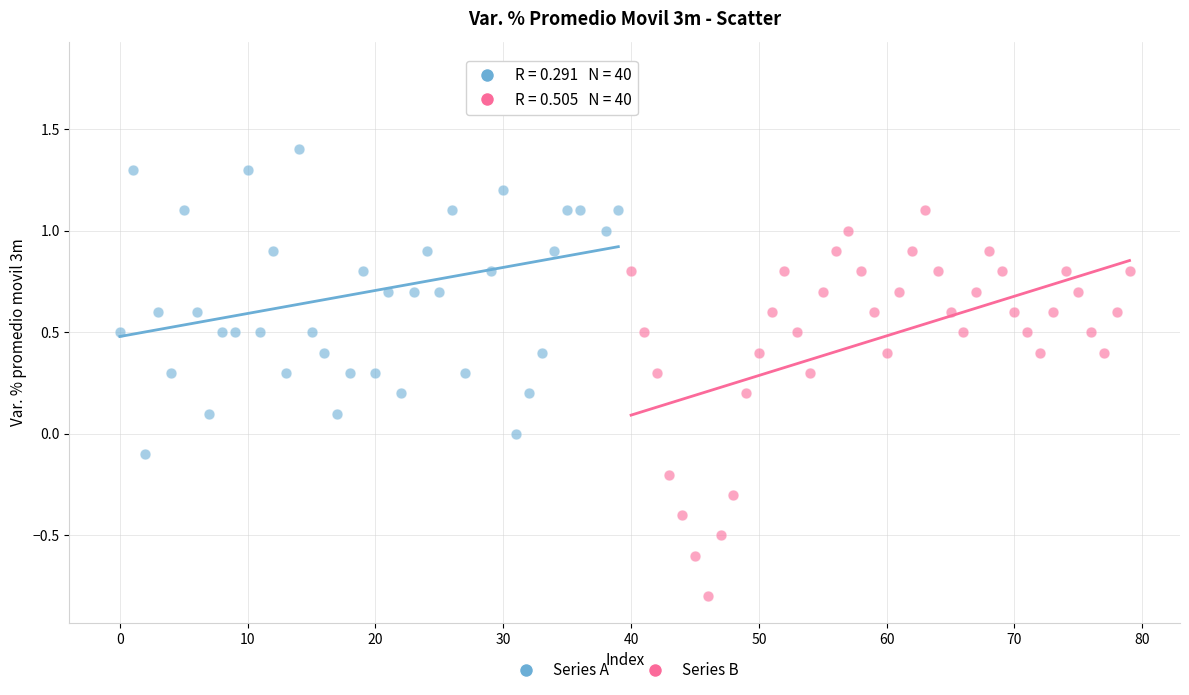

Which series reaches the minimum Y coordinate?

Series B